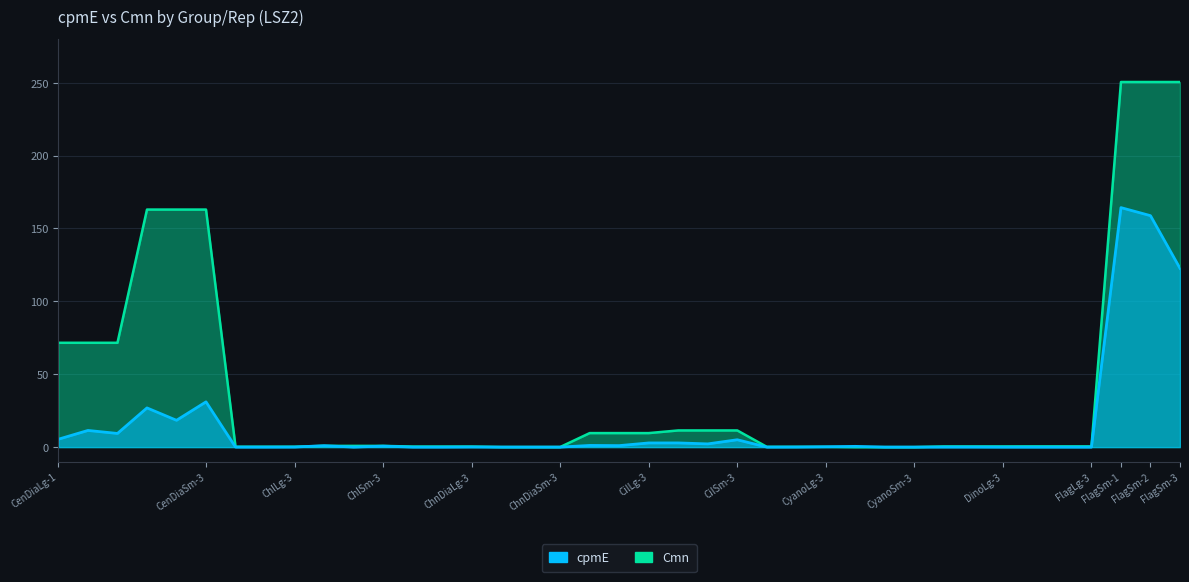

How many lines are shown in the chart?

2